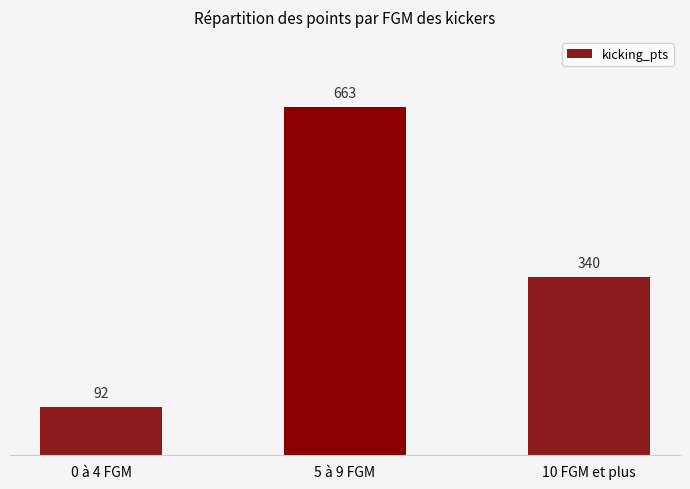

Reading left to right, what are all the values shown in this chart?

0 à 4 FGM=92	5 à 9 FGM=663	10 FGM et plus=340